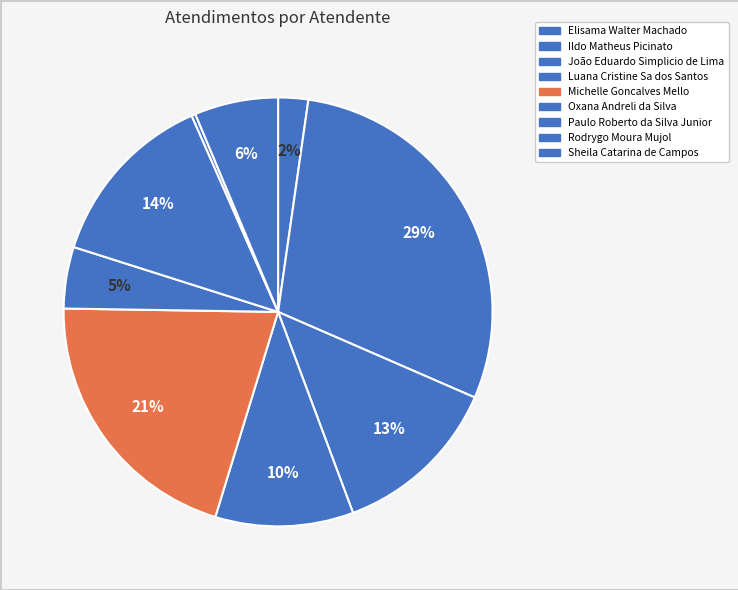

How many slices are in this pie chart?

9